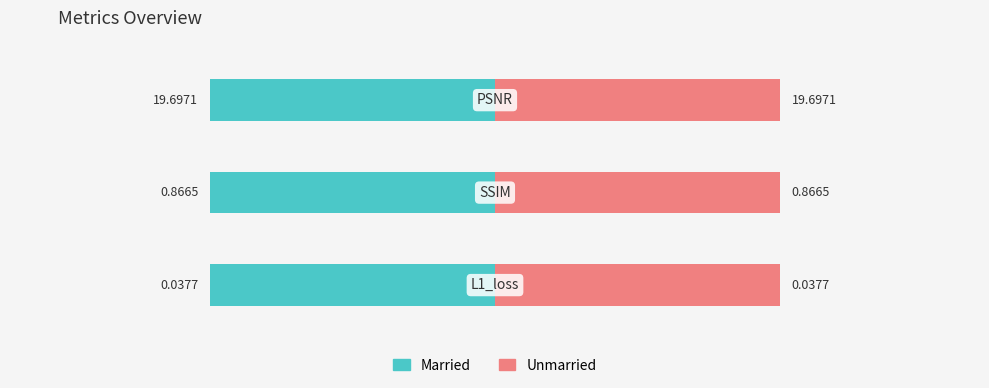

The Married series shows 1.1 at SSIM. True or false?

False